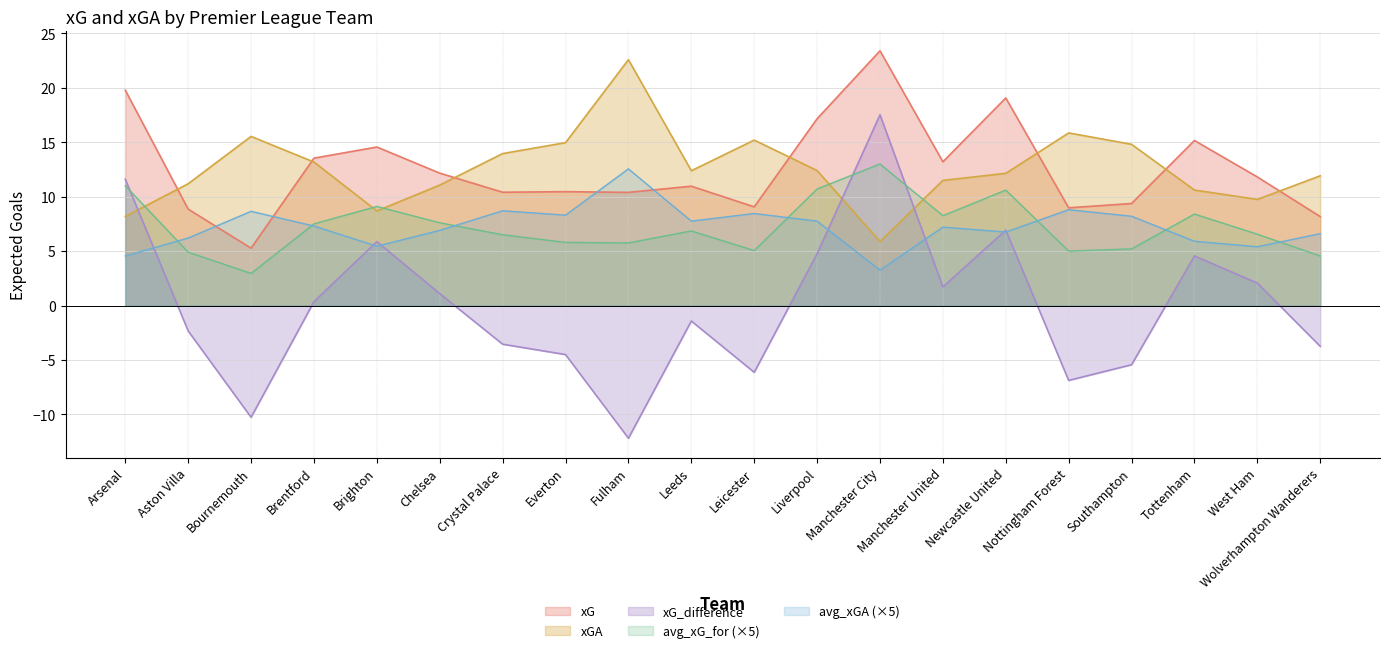

At which label is xG_difference closest to 2?

West Ham